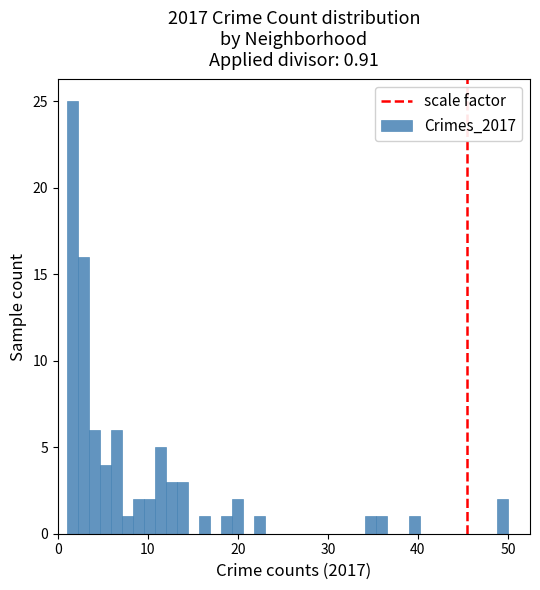

Read against the x-axis, roughly where is the centre of the tallest bar?

2